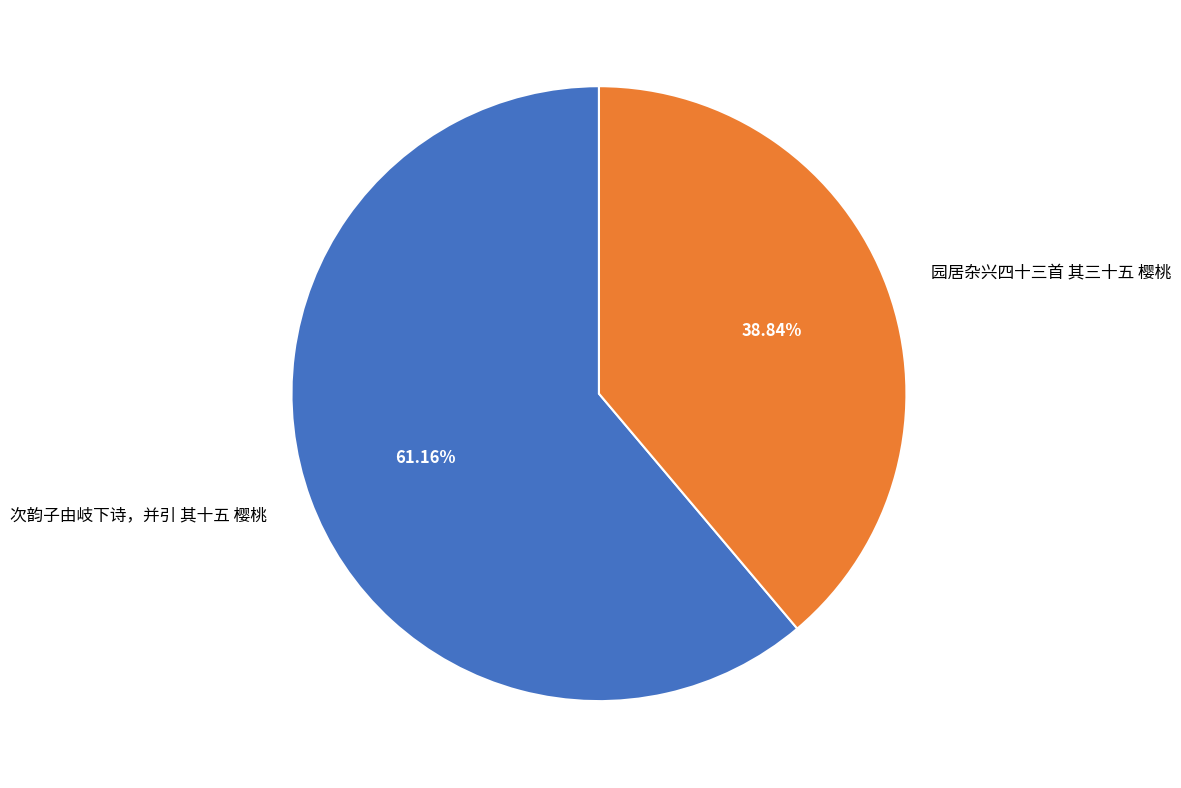

The 园居杂兴四十三首 其三十五 樱桃 slice represents 39% of the pie. True or false?

True